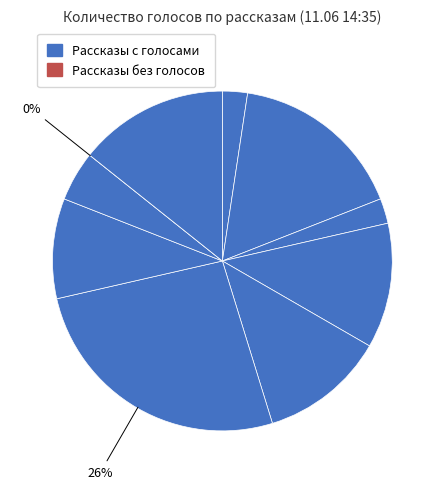

To the nearest percent, what is the difference between the largest and smallest slice percentages?

26%